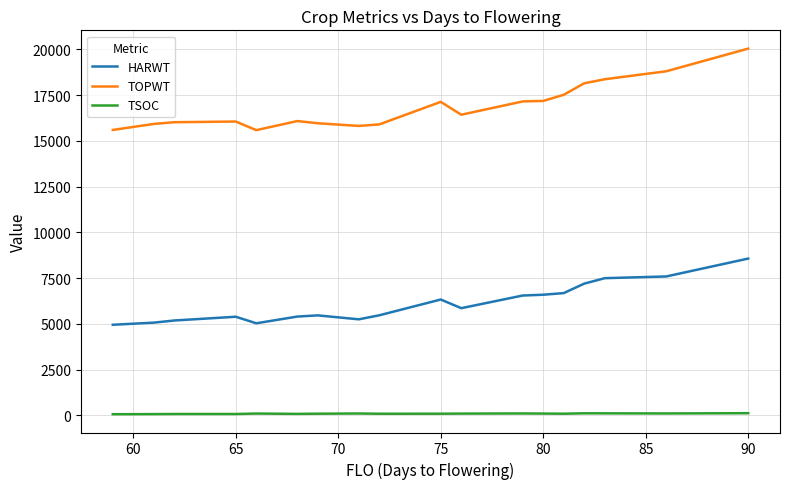

Rank the series by their maximum value, from lowest to highest.

TSOC, HARWT, TOPWT